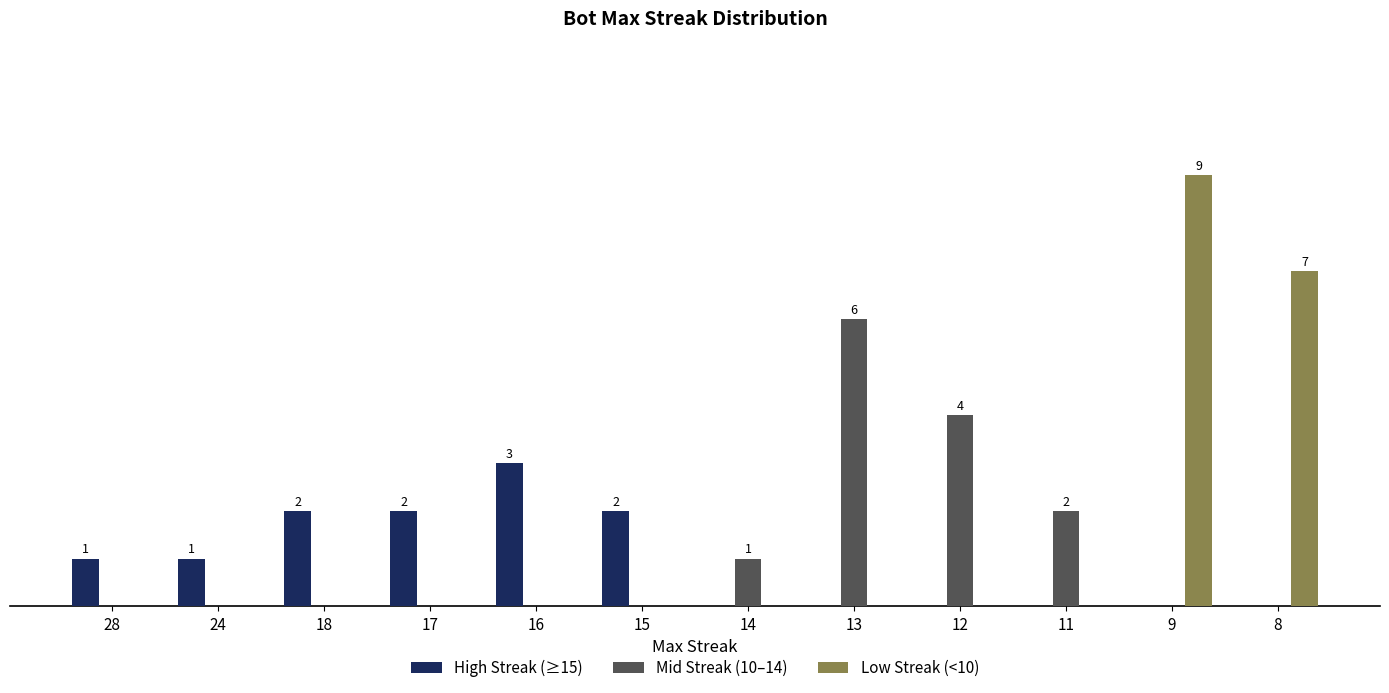

Reading left to right, list all the values displayed in this chart.

High Streak (≥15): 1	1	2	2	3	2	0	0	0	0	0	0
Mid Streak (10–14): 0	0	0	0	0	0	1	6	4	2	0	0
Low Streak (<10): 0	0	0	0	0	0	0	0	0	0	9	7